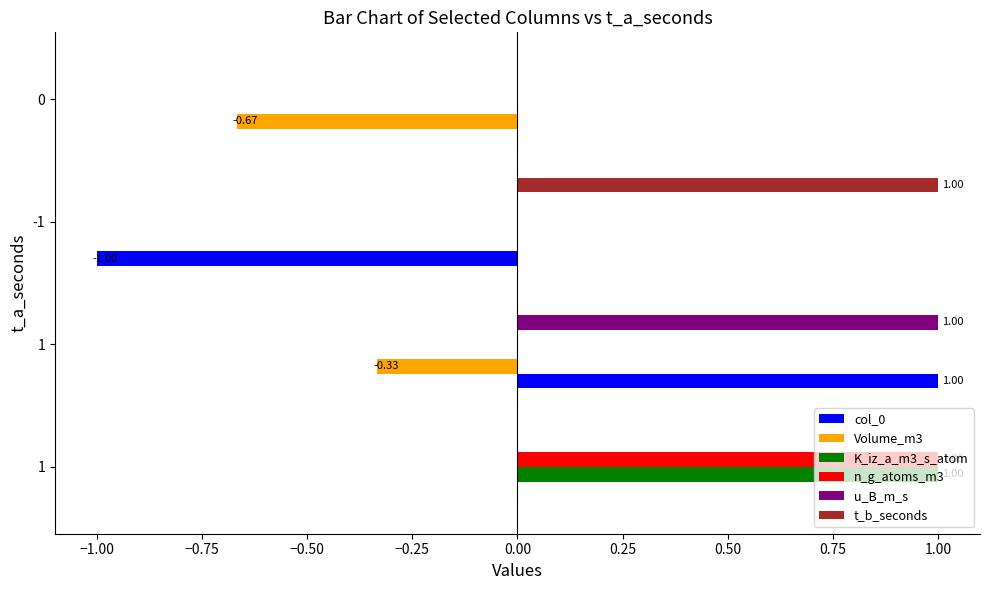

Which category has the lowest value in the n_g_atoms_m3 series?

1